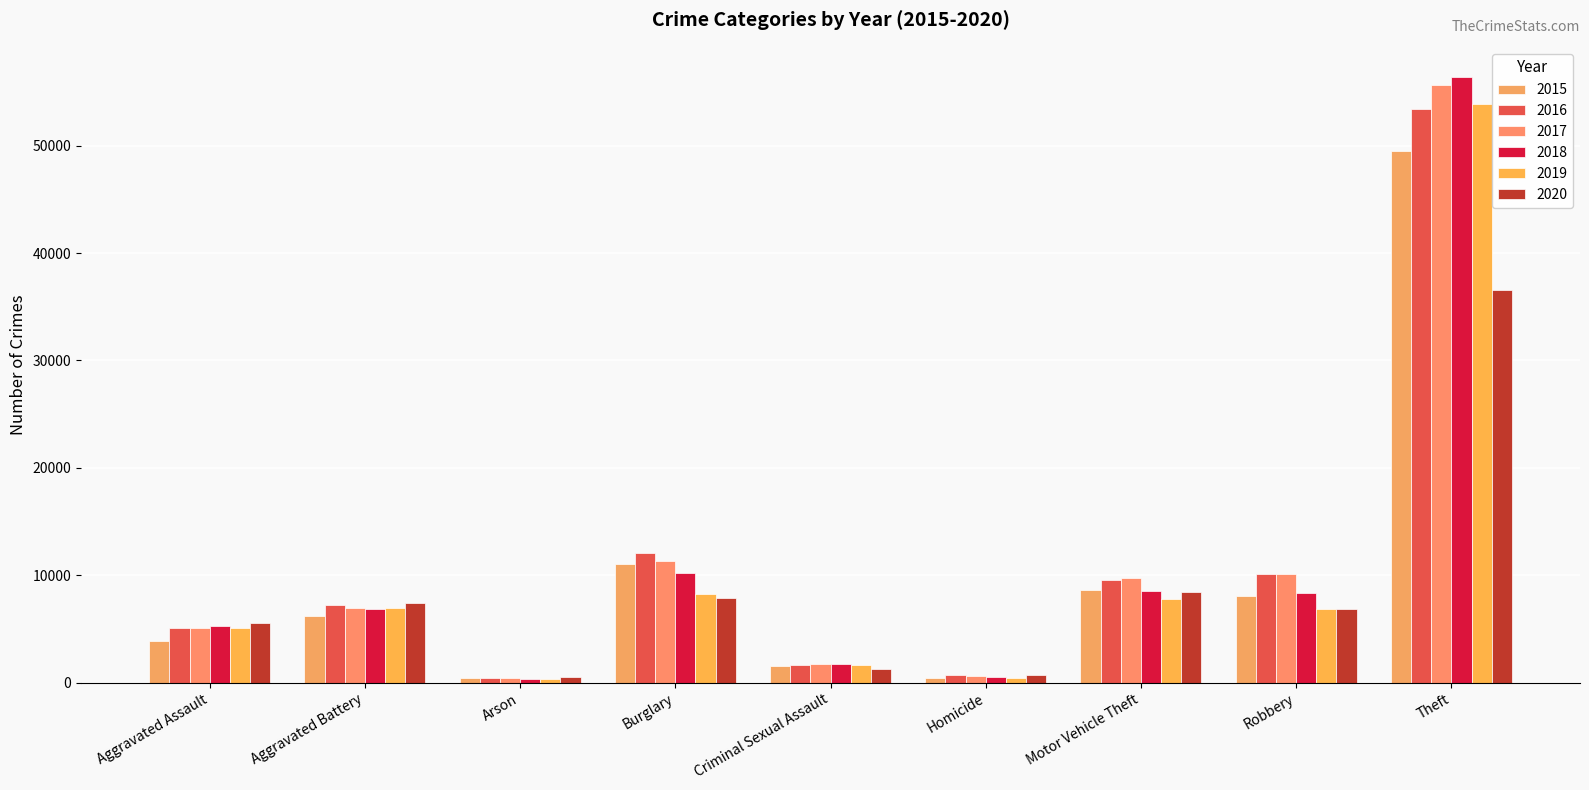

What is the difference between the 2015 values at Burglary and Homicide?

10632